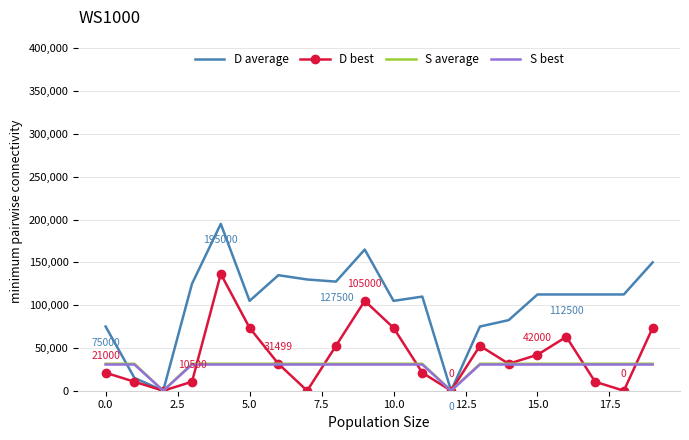

True or false: S average and D best intersect in this chart.

True